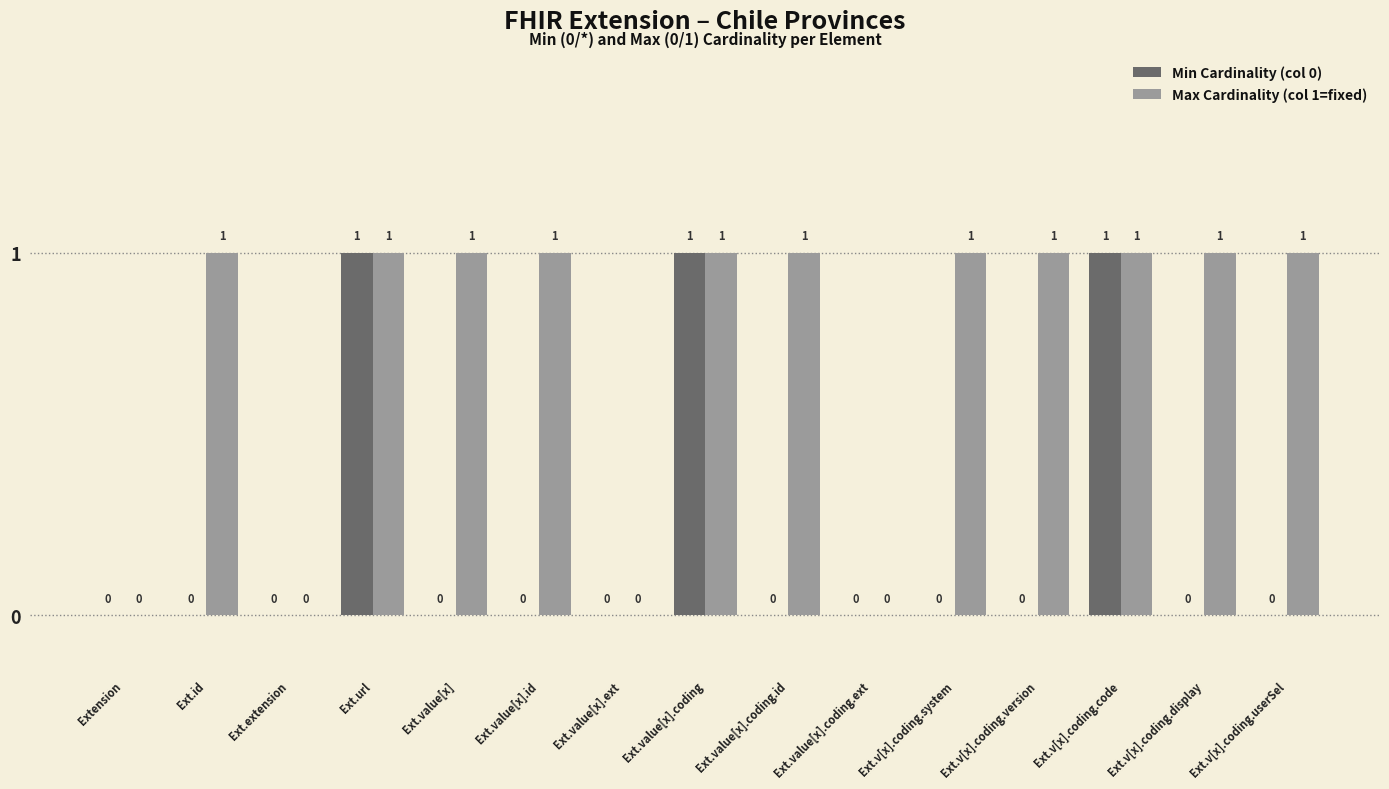

What is the sum of all Max Cardinality (col 1=fixed) values?

11